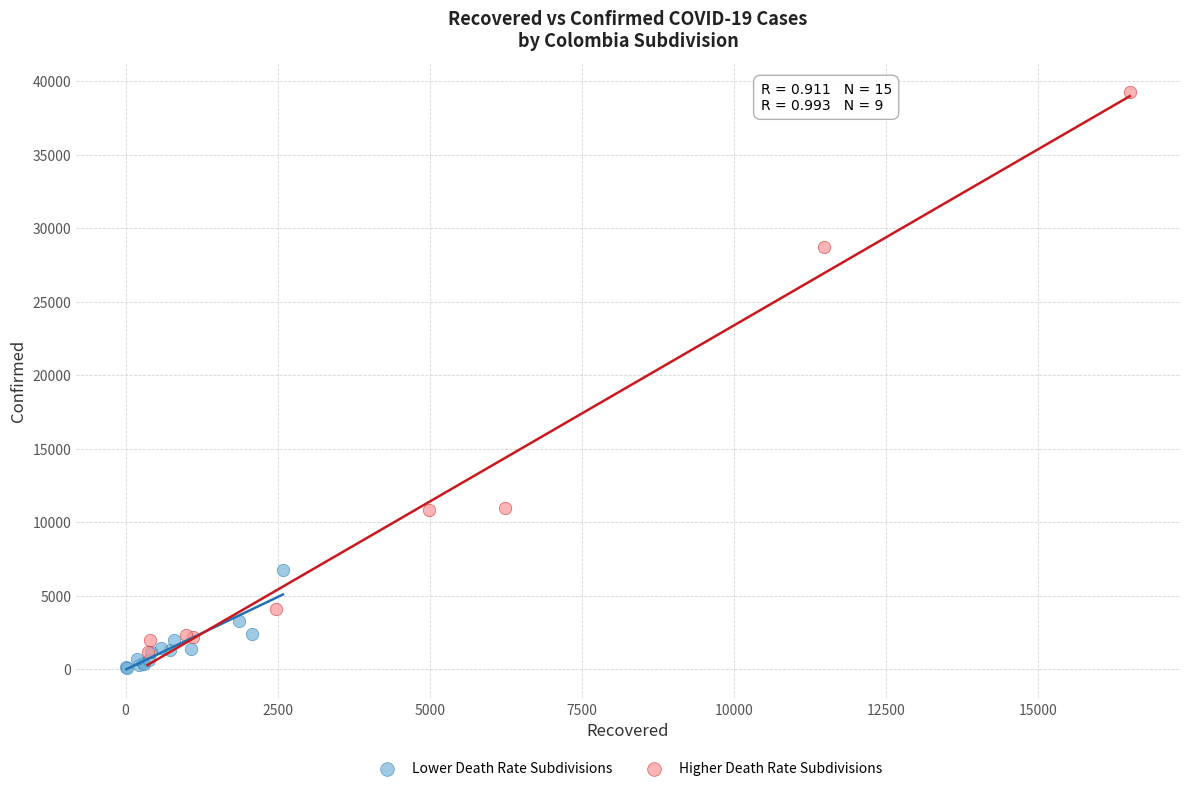

Which series has the largest Y range (max minus min)?

Higher Death Rate Subdivisions